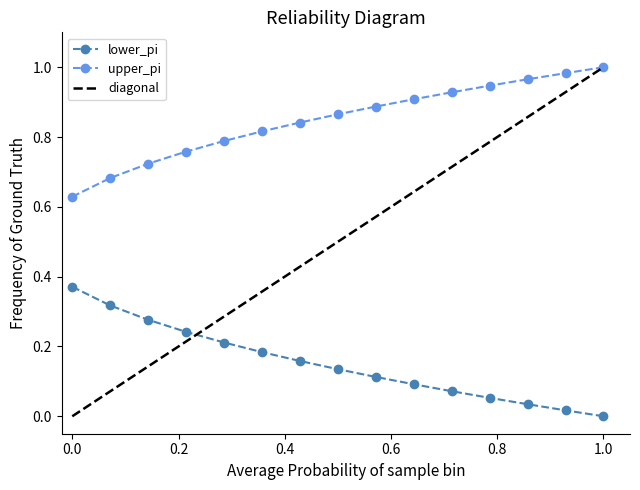

True or false: upper_pi and lower_pi intersect in this chart.

False